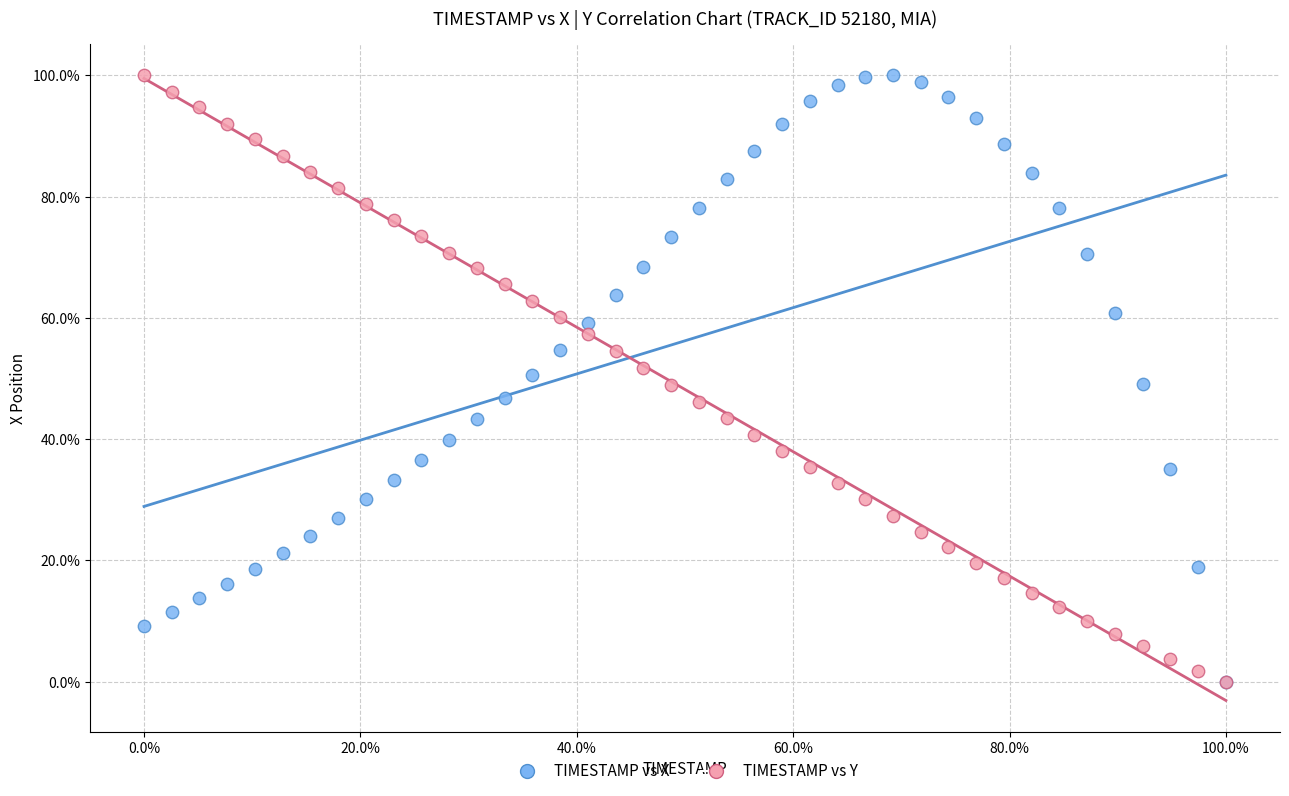

What are all the series names shown in the legend?

TIMESTAMP vs X, TIMESTAMP vs Y